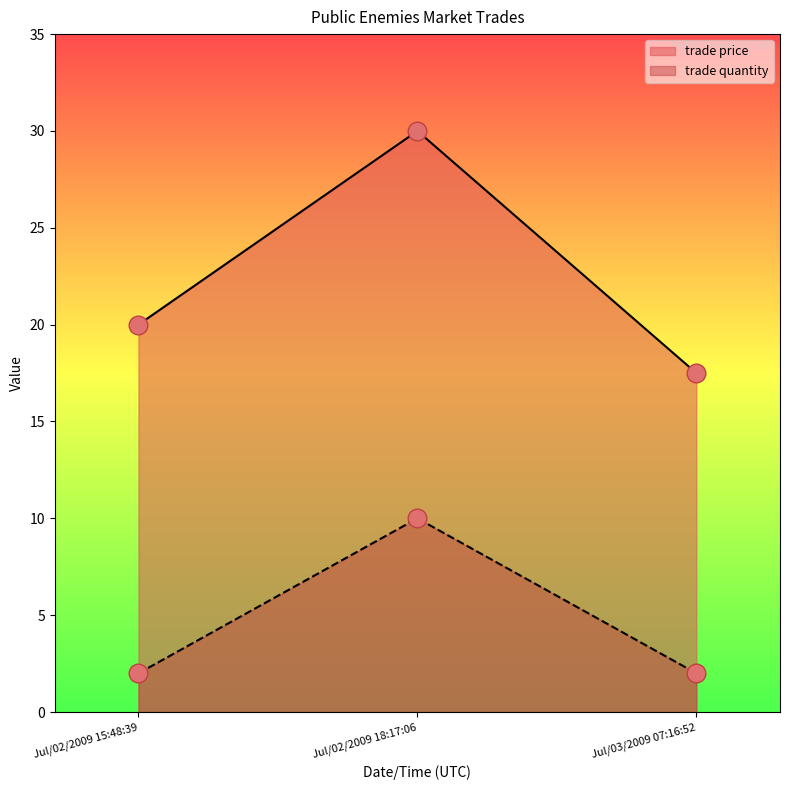

Is the value of trade quantity at Jul/02/2009 15:48:39 greater than the value of trade price at Jul/03/2009 07:16:52?

No